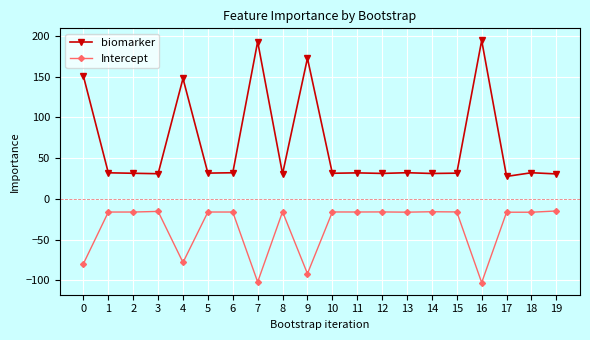

What is the total value across all series at 12?

15.3